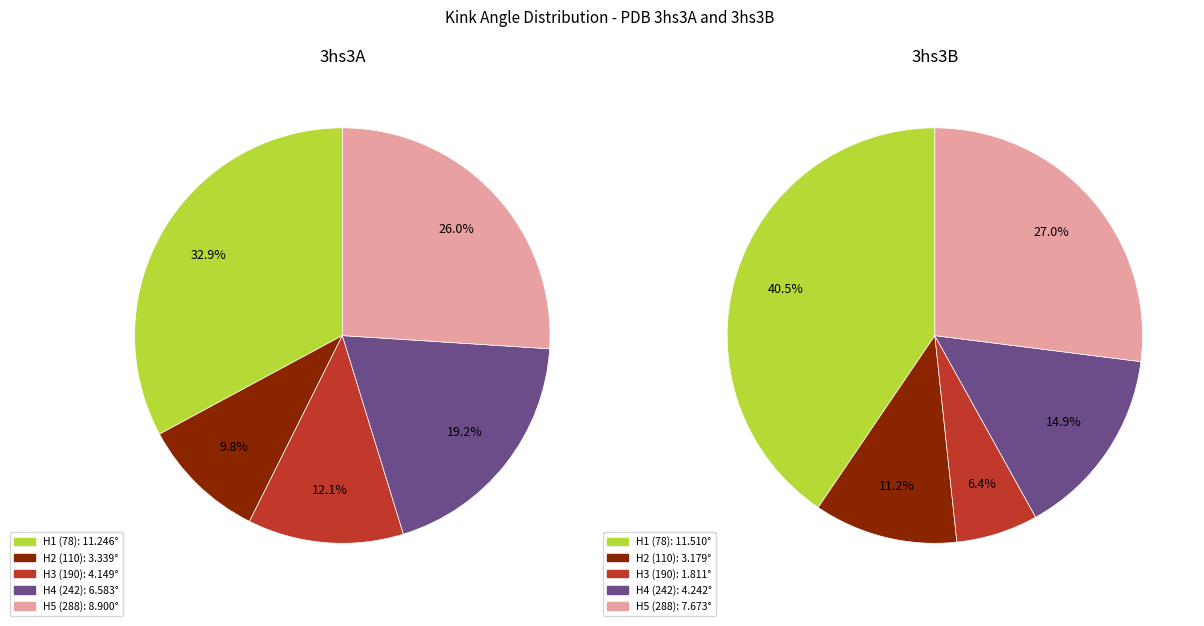

Is it true that 4 is 27% of the pie?

True